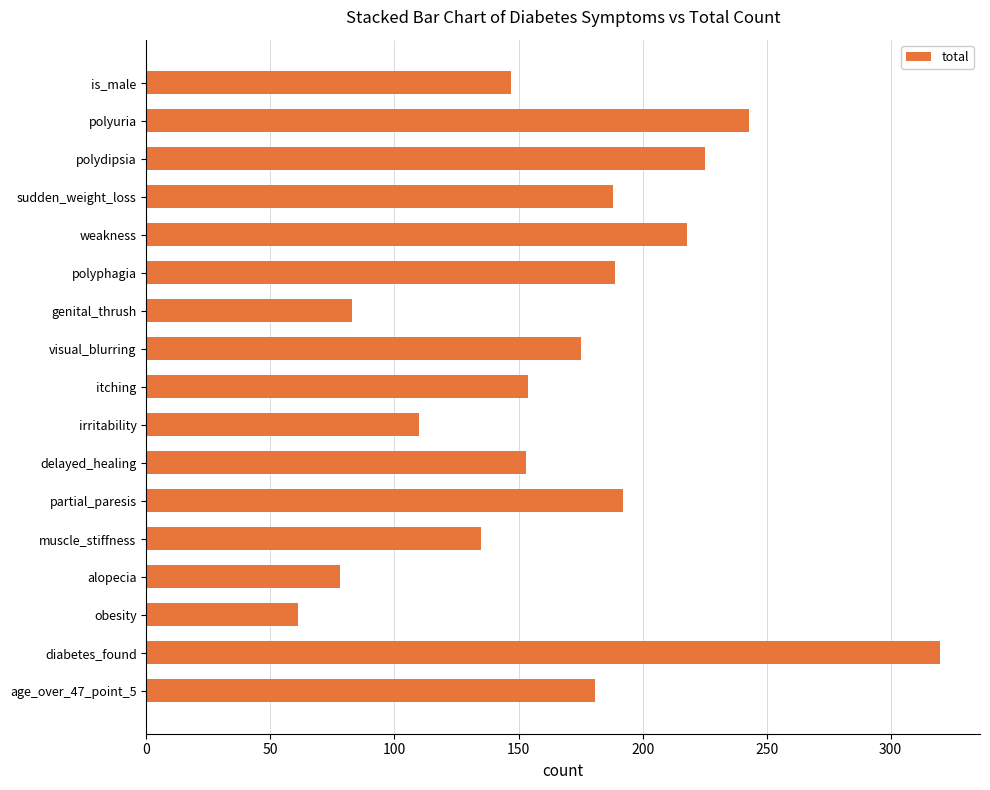

What is the value of the 8th bar from the top?

175